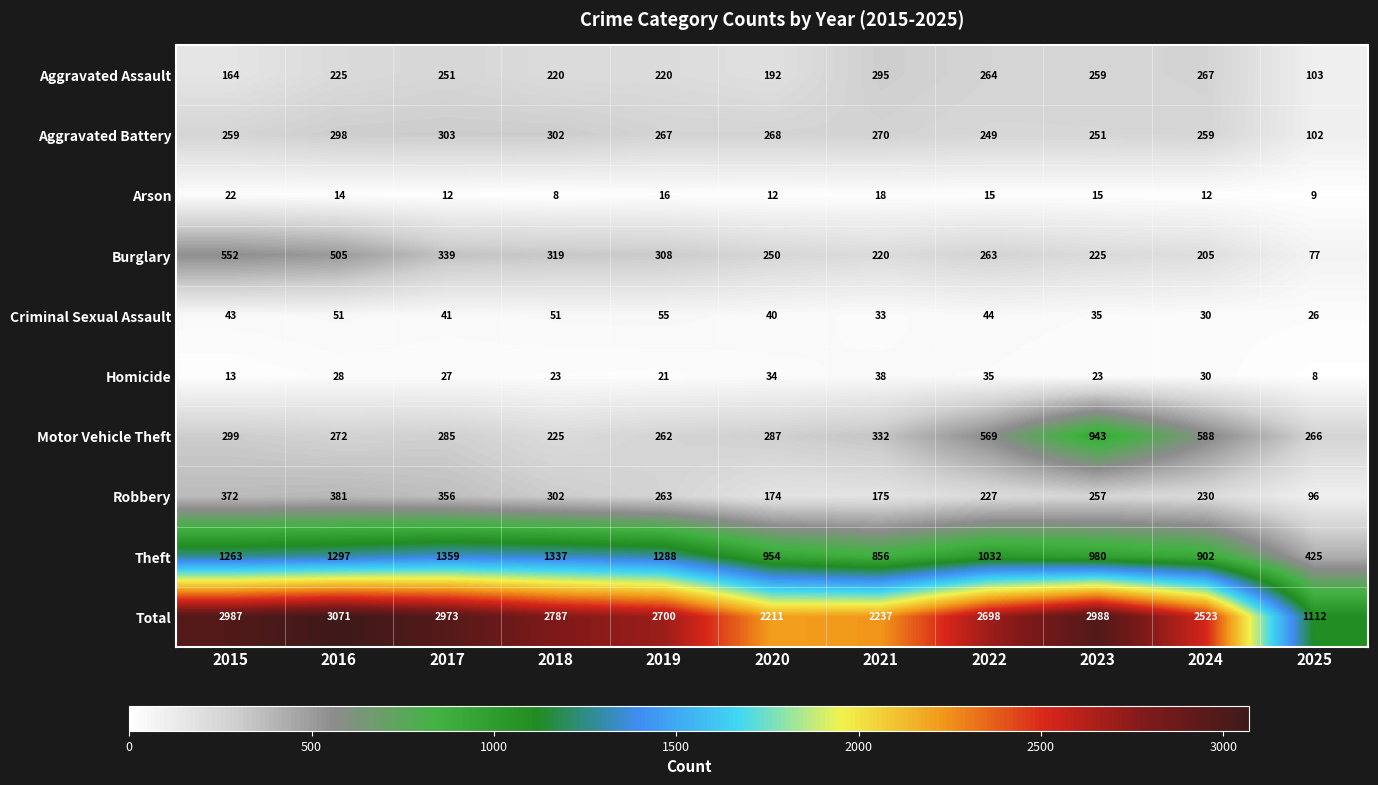

Which label corresponds to the largest value in the chart?

2016